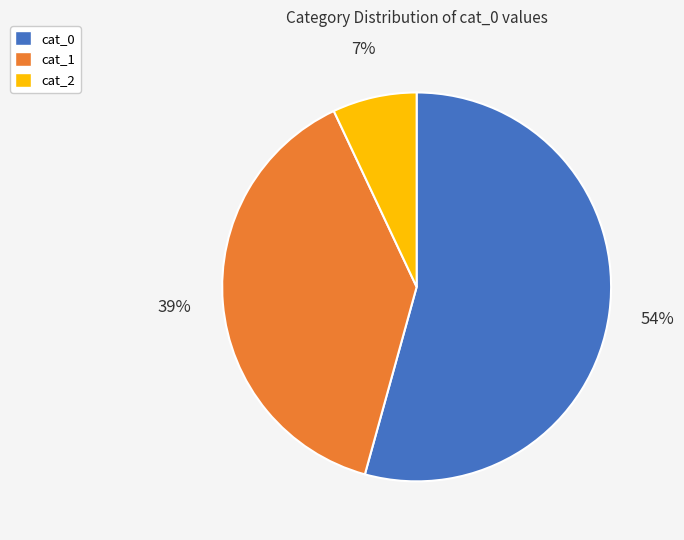

Between cat_1 and cat_2, which is larger?

cat_1